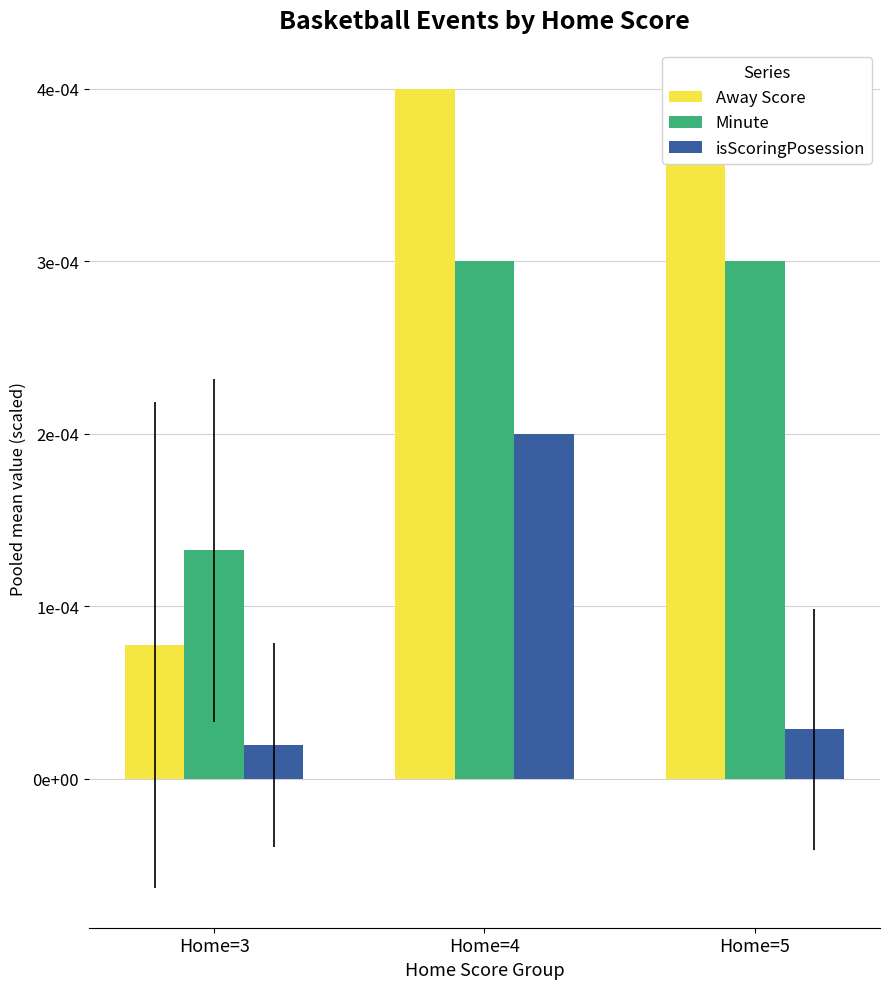

At how many categories does at least one series exceed 0?

3